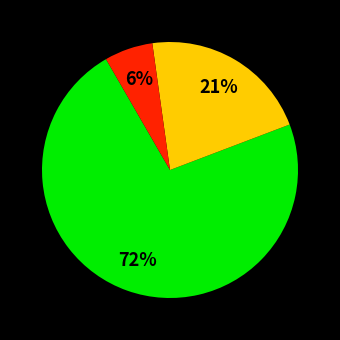

Is there any slice that represents more than half of the pie?

Yes